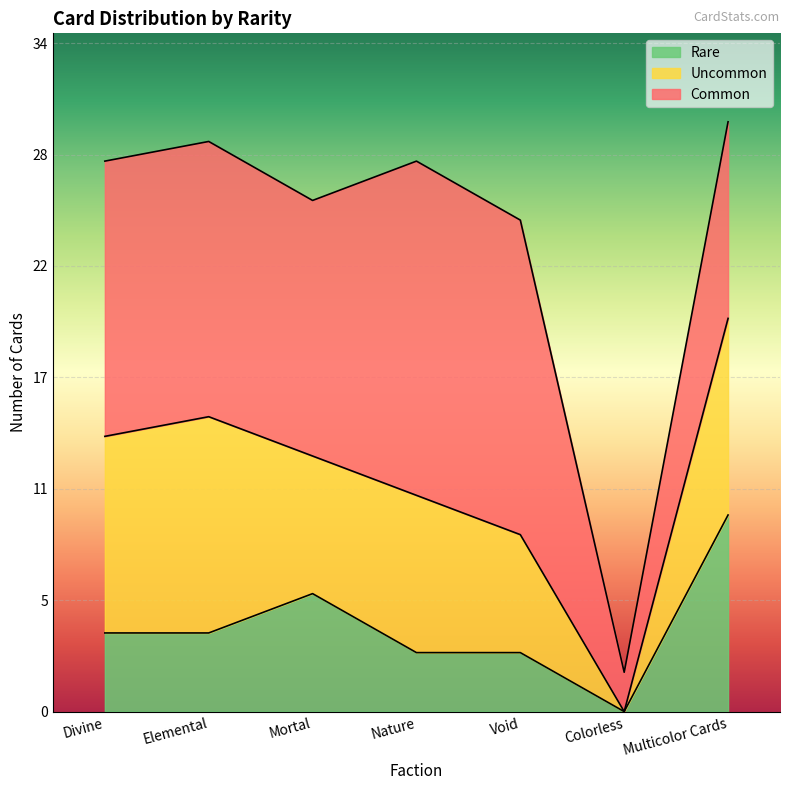

What is the value of the Uncommon point at the 1st from the left?

10